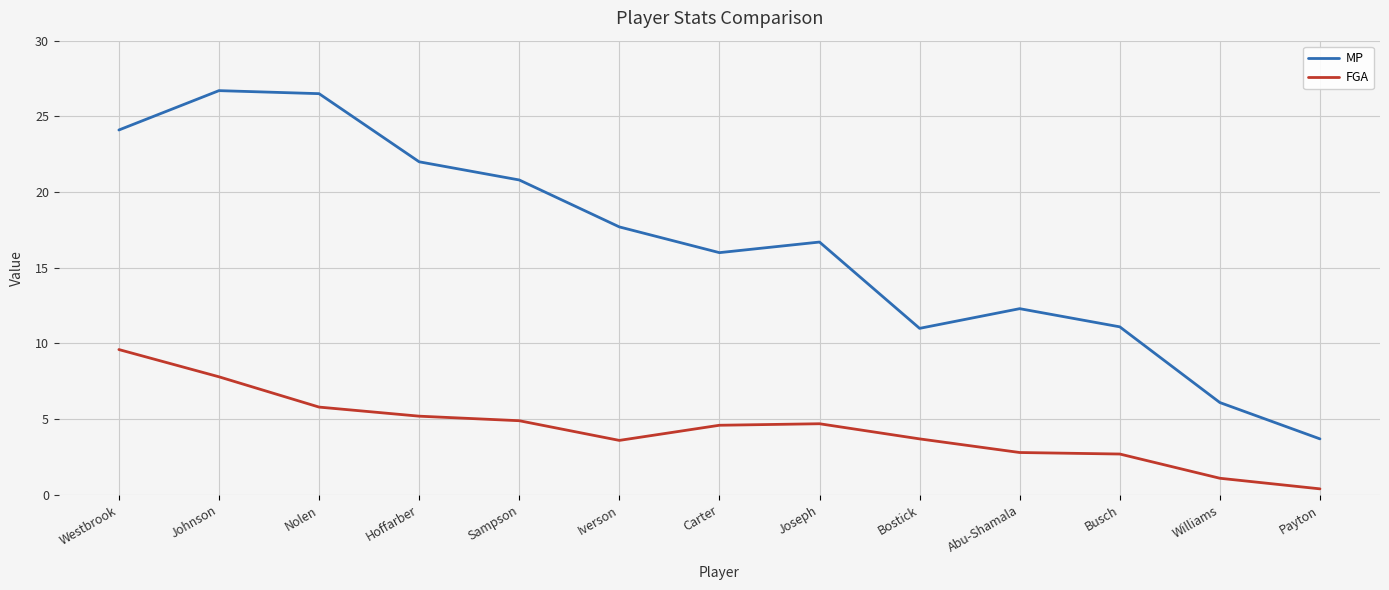

What position from the right is Williams?

2